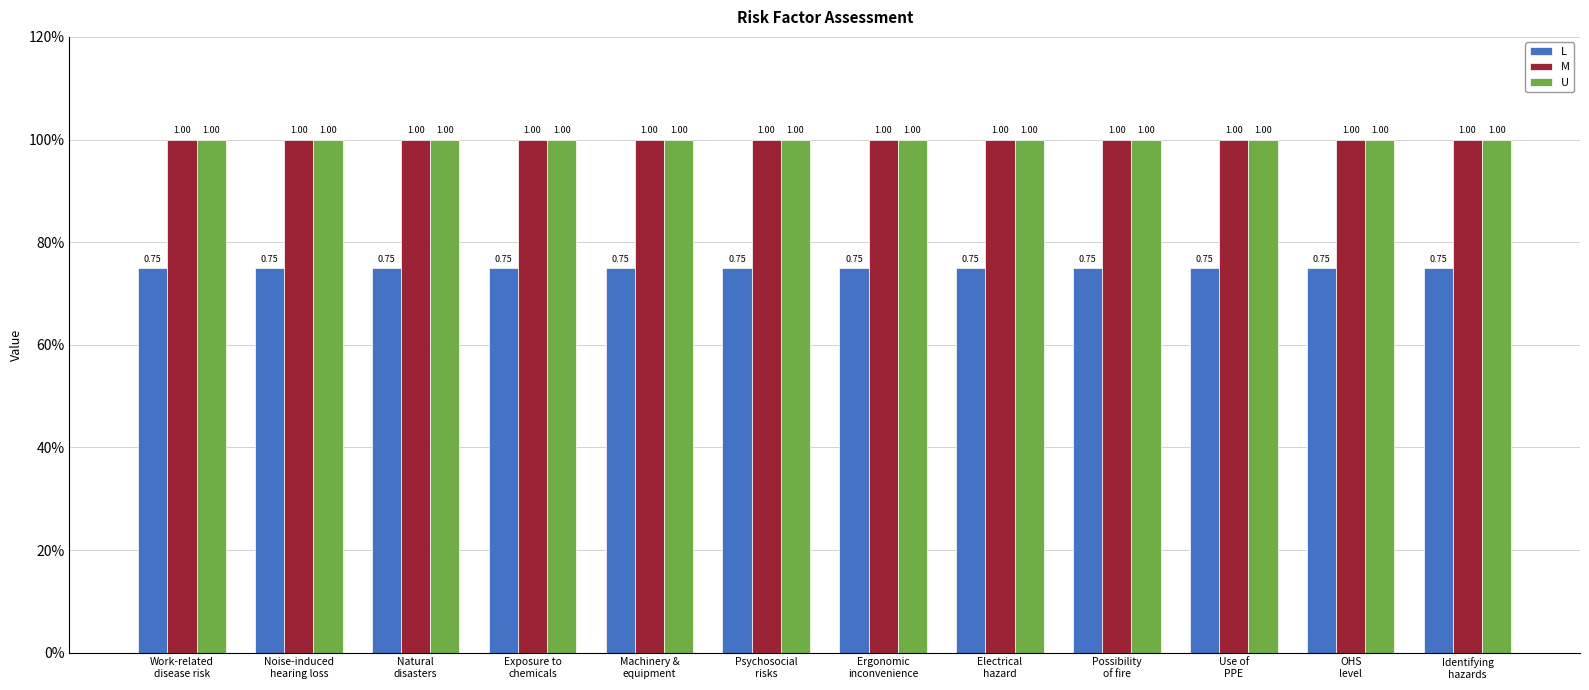

At Possibility
of fire, list the series in order from largest to smallest.

M, U, L